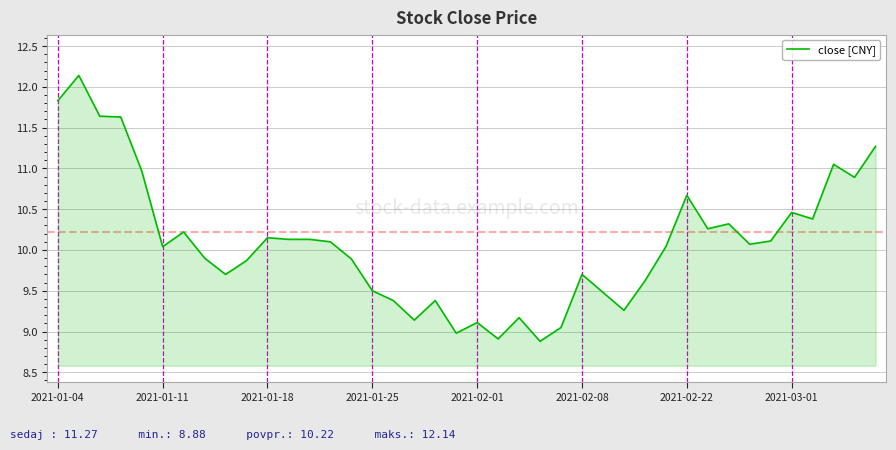

What is the maximum value shown in the chart?

12.1